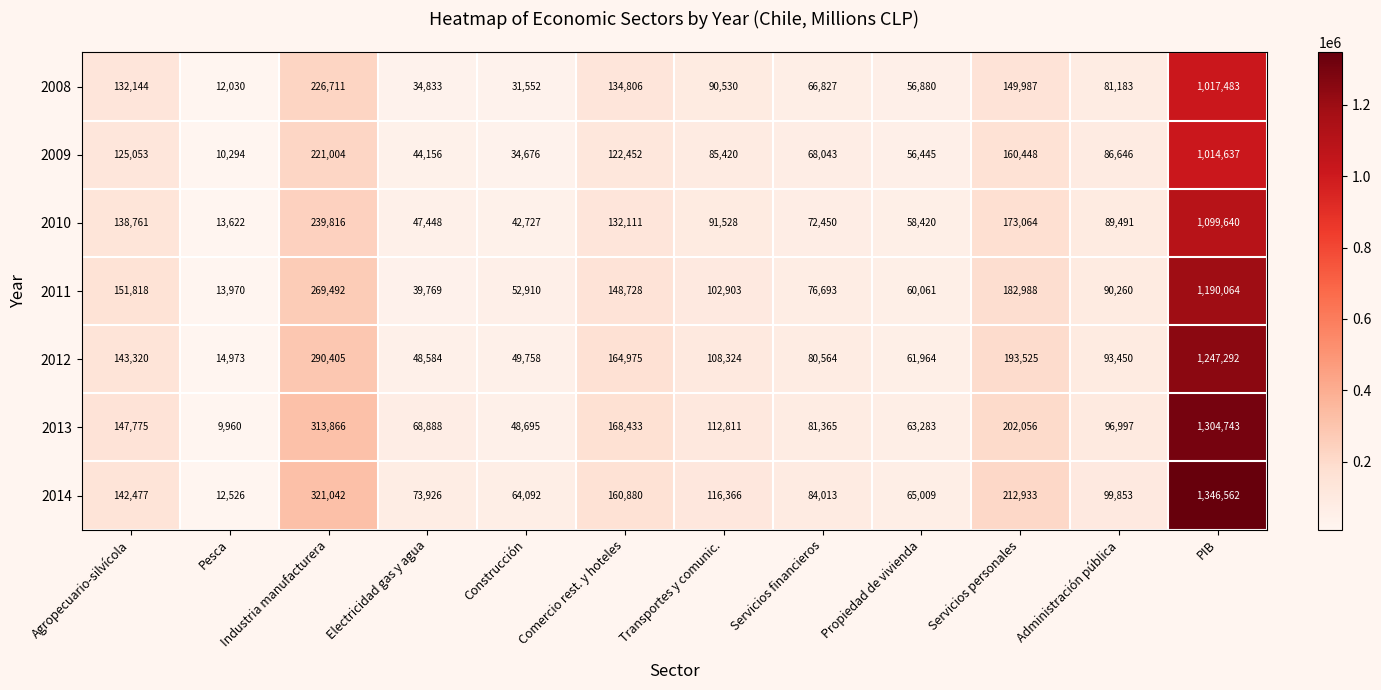

Which series has the largest range (max minus min)?

2014